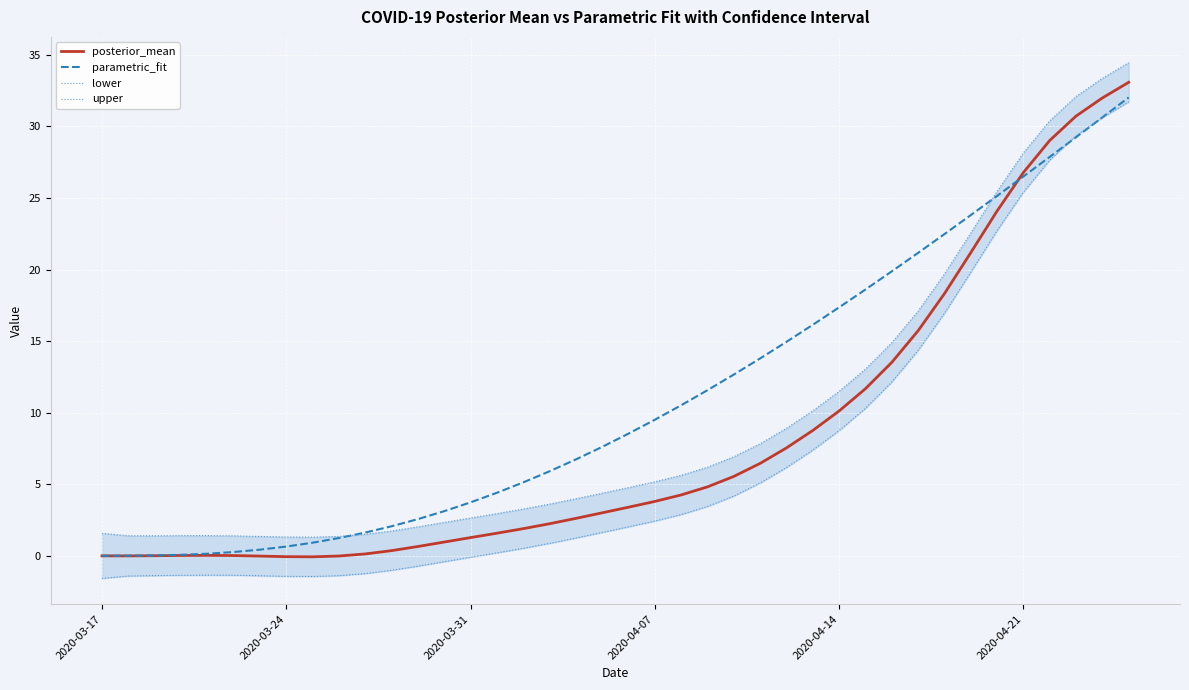

True or false: upper and lower intersect in this chart.

False